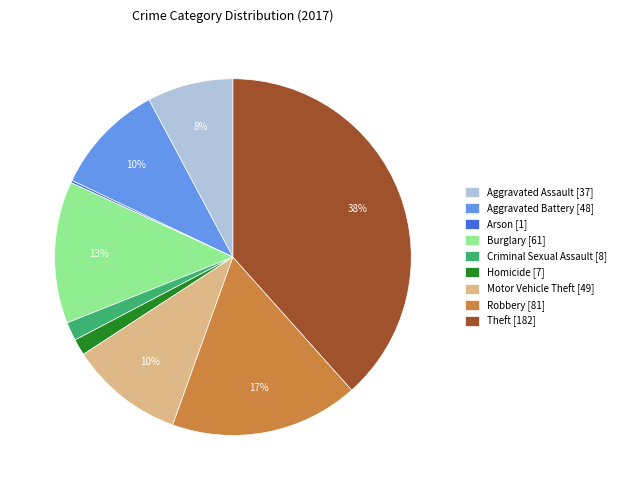

Combined, do Robbery [81] and Theft [182] account for over 50%?

Yes